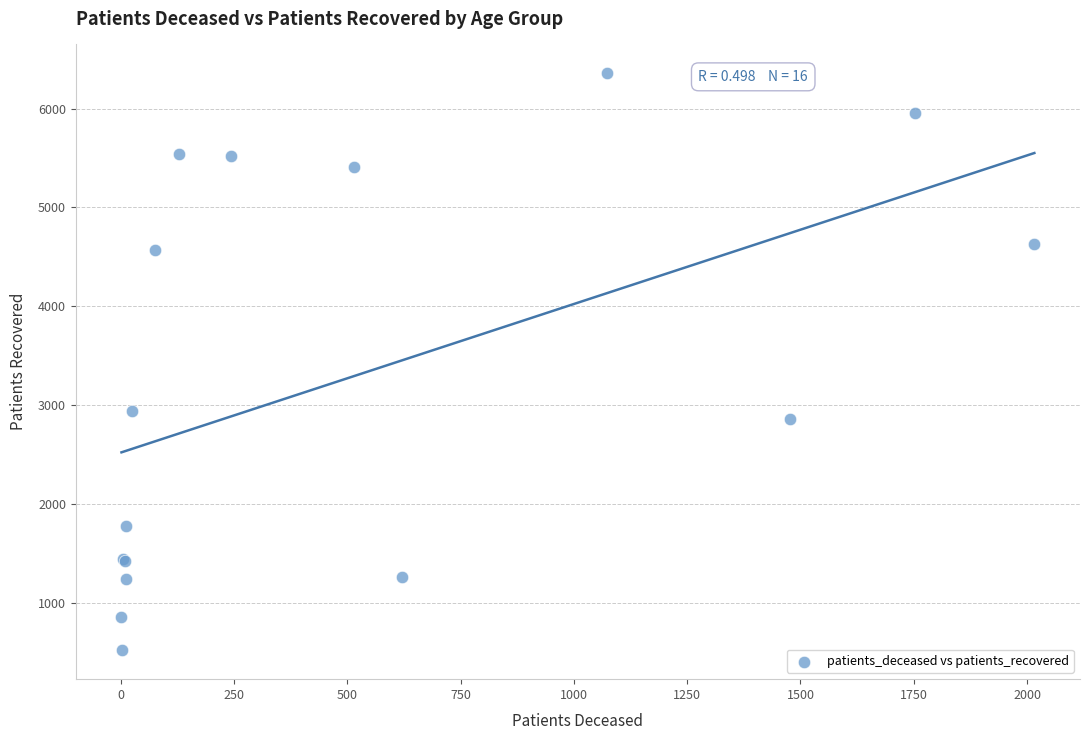

What Y value in the scatter plot is closest to 3439?

2944